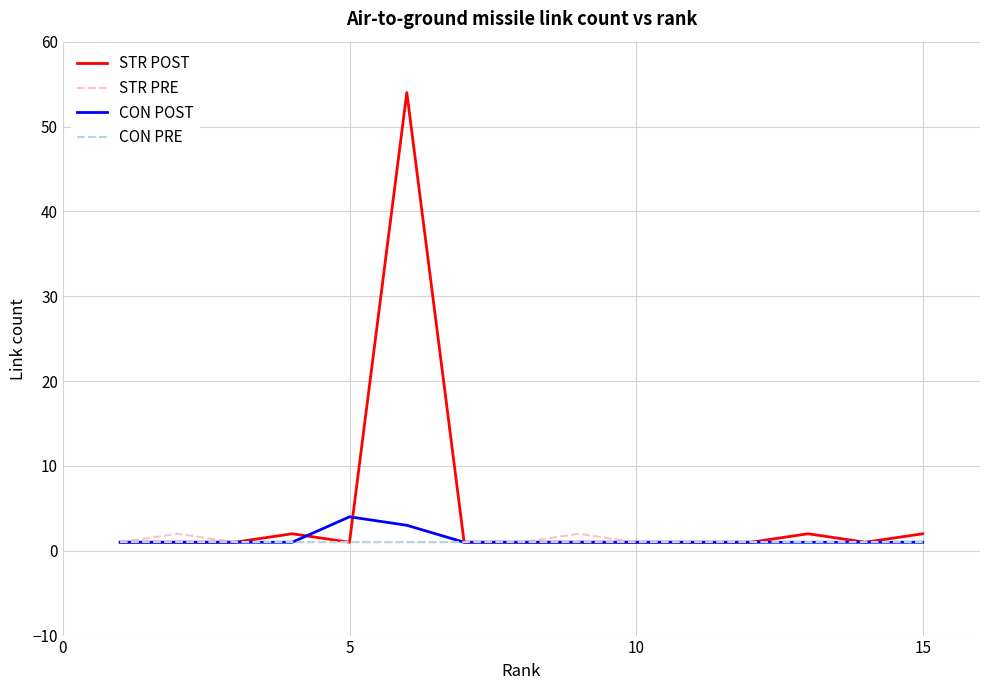

What is the lowest value of the CON POST series?

1